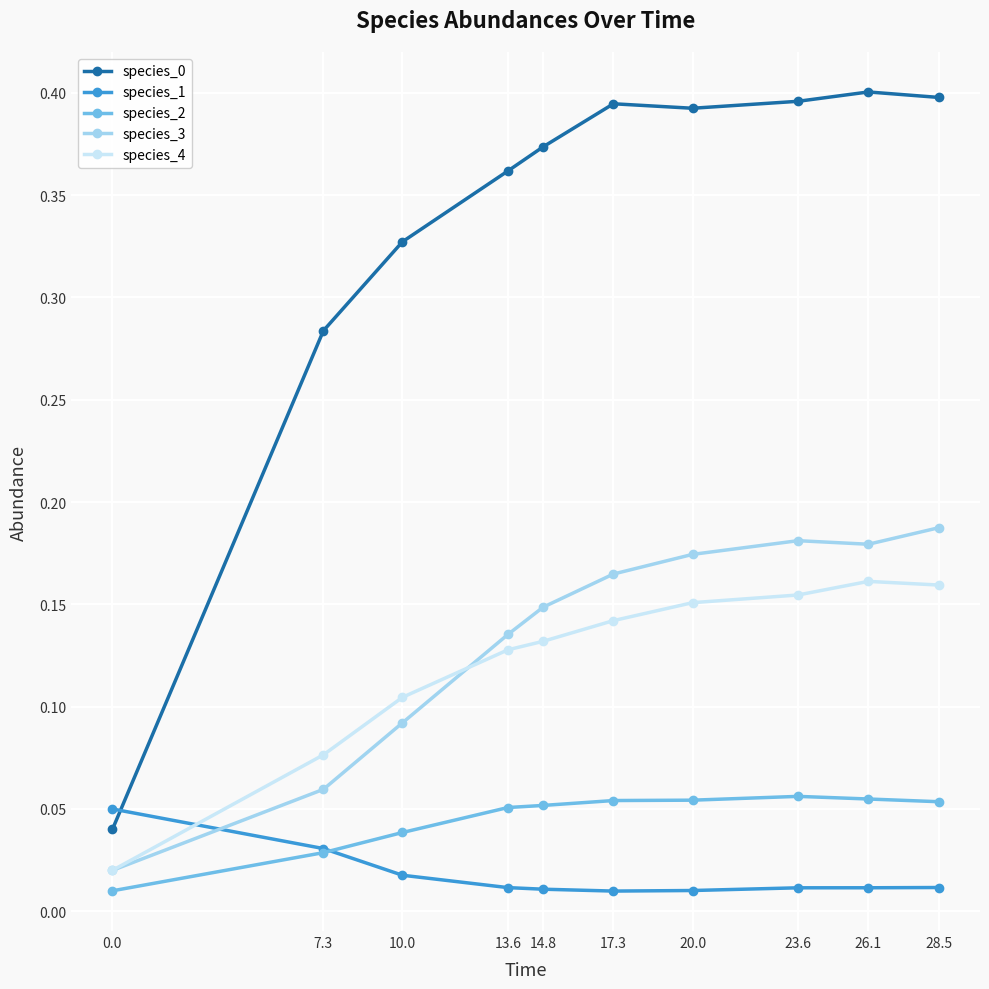

Count the number of data series in this chart.

5